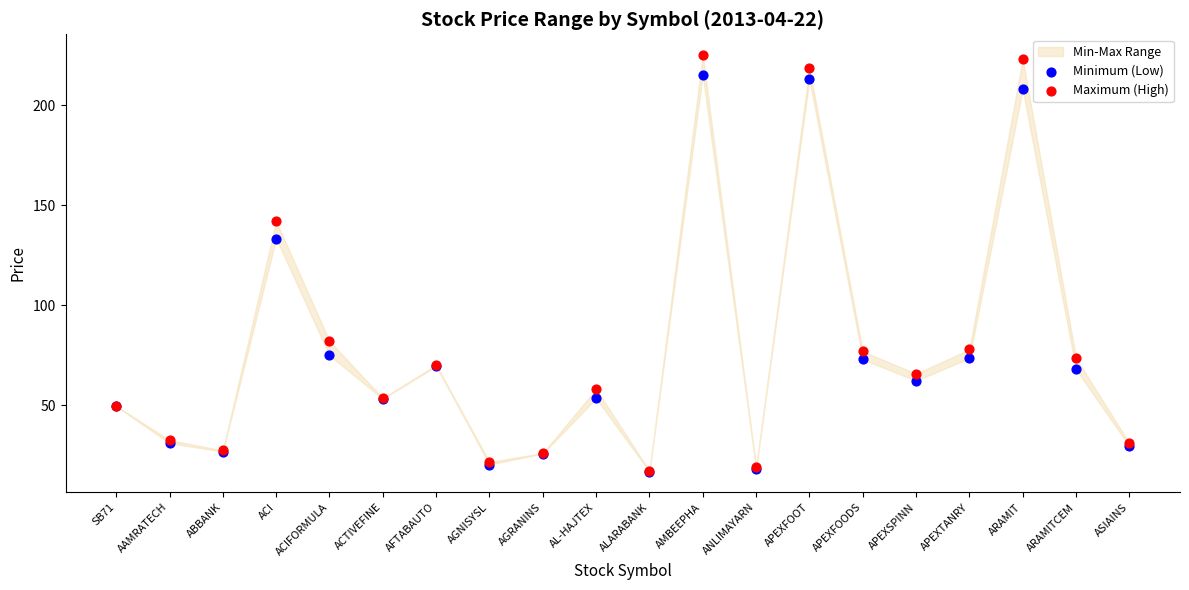

In the Minimum (Low) series, what Y value is closest to 116?

133.4